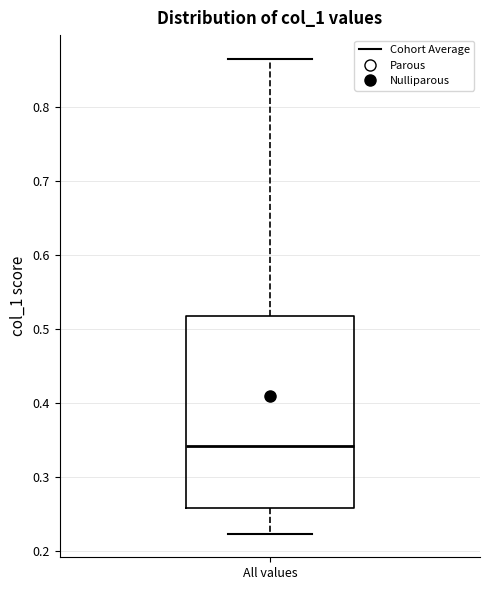

Where does the upper whisker of the box for All values end on the y-axis? The values are not printed on the chart, so give them approximately, as read against the axis.

0.87